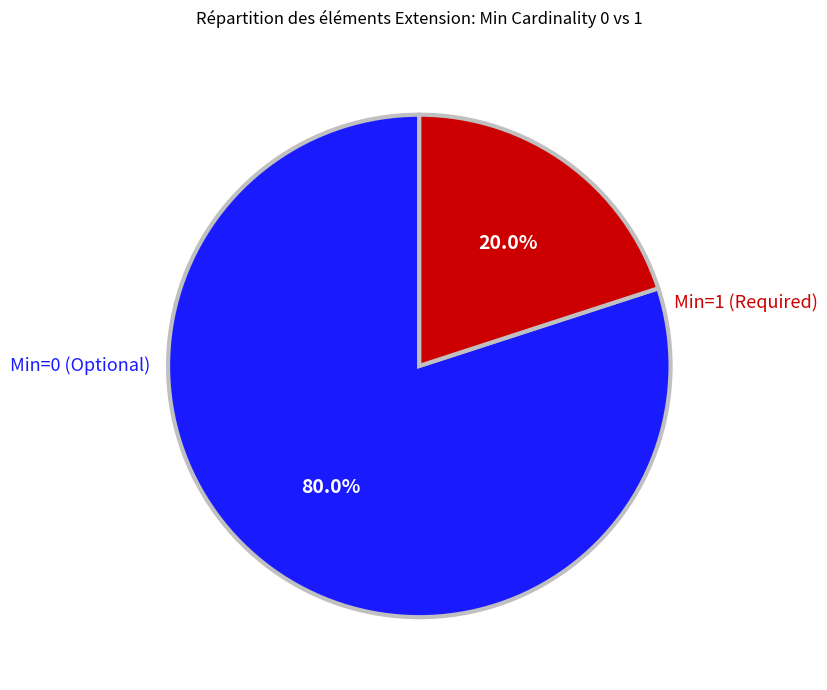

Rank the categories by value from lowest to highest.

Min=1 (Required), Min=0 (Optional)